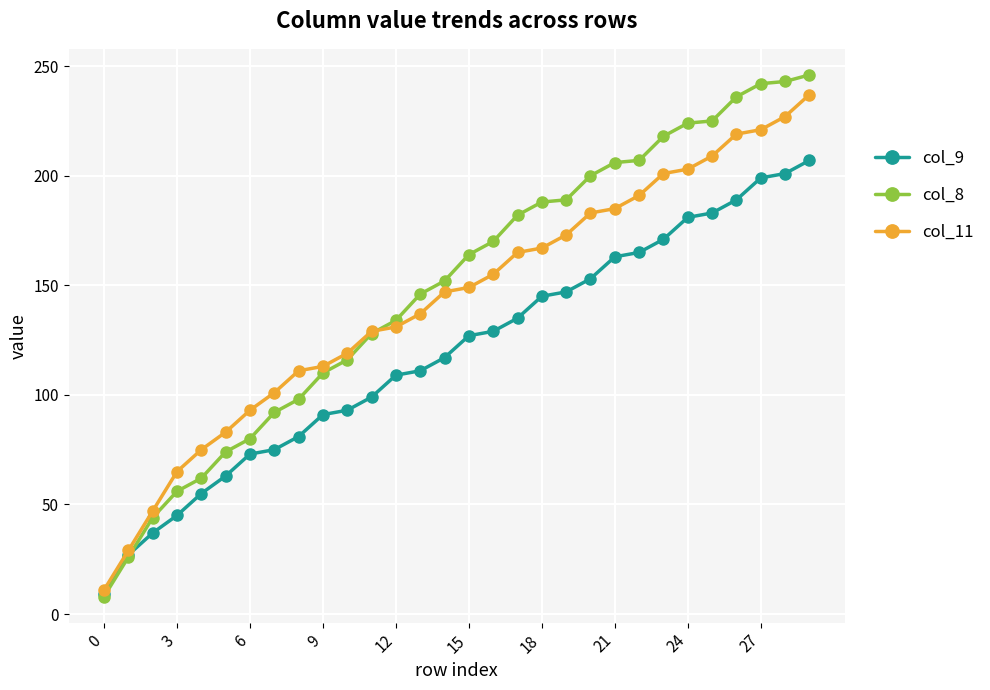

Which series has the widest spread of values?

col_8